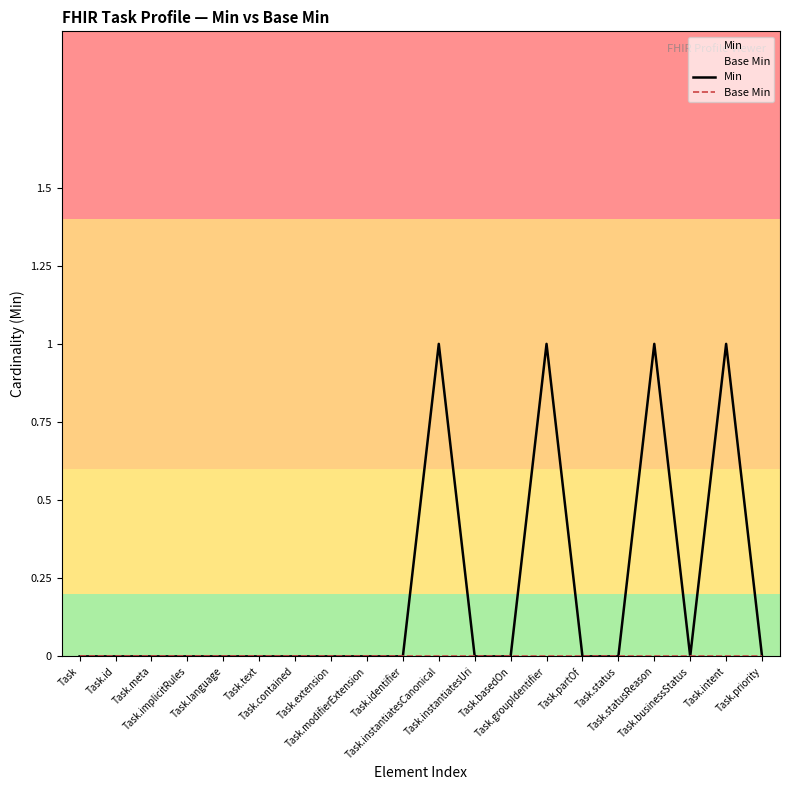

Which series reaches the minimum Y coordinate?

Min